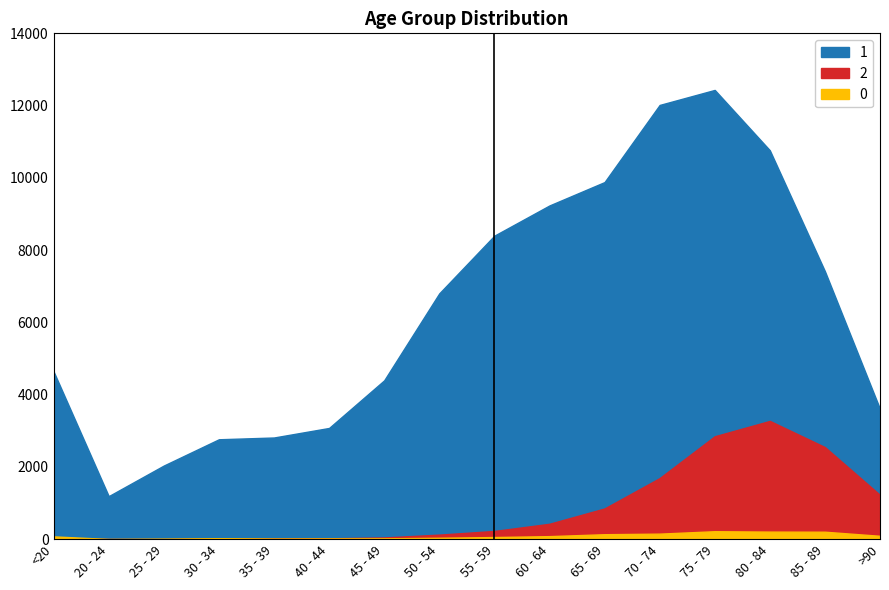

What position from the left is 85 - 89?

15